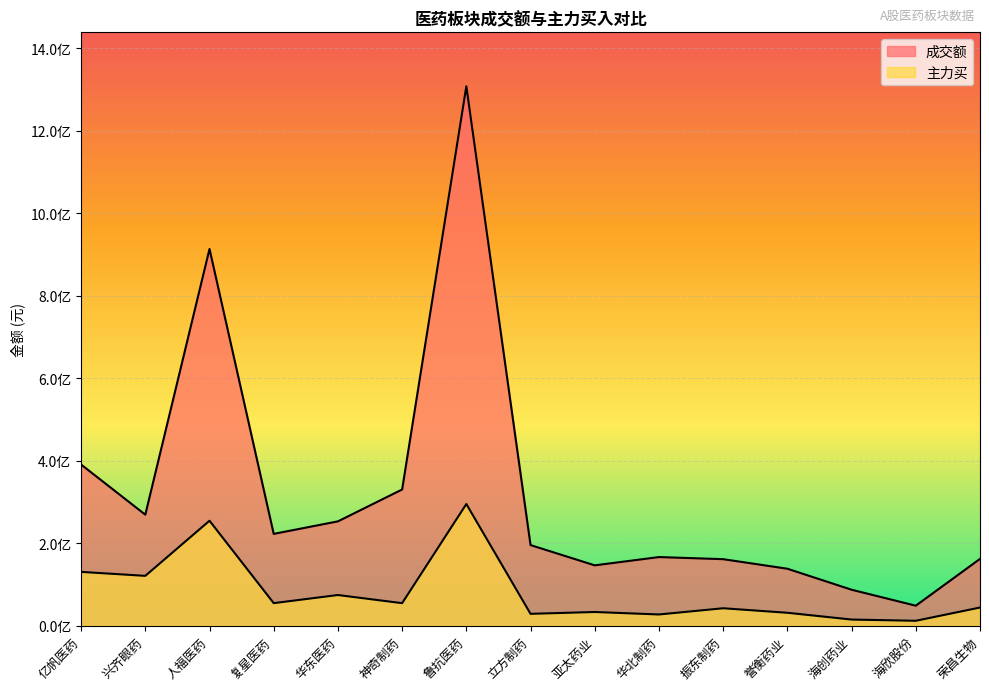

How many values in the 主力买 series are below 44123819?

7